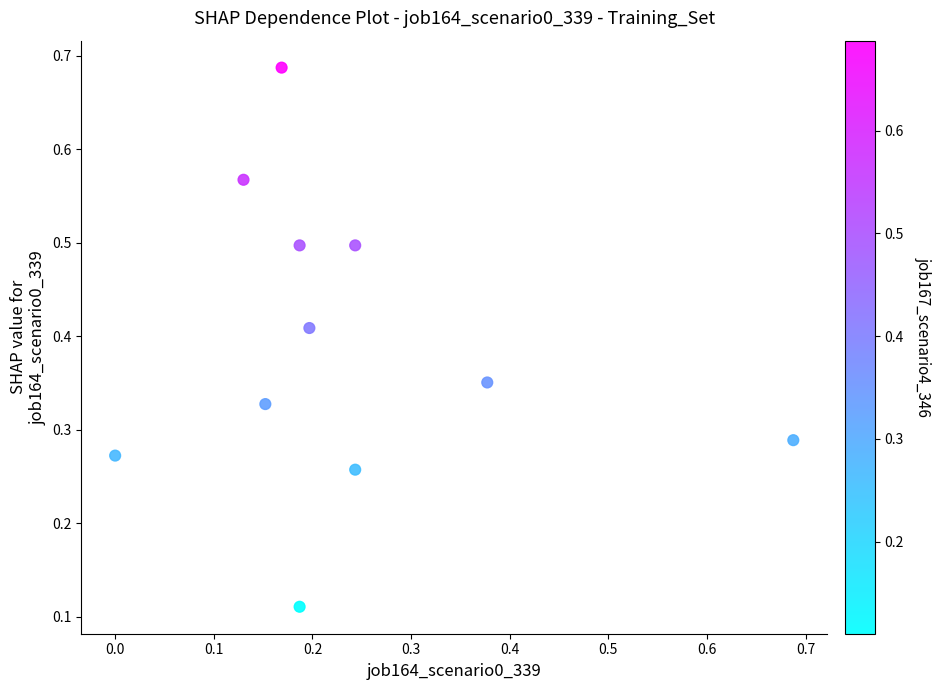

How many data points are displayed?

11